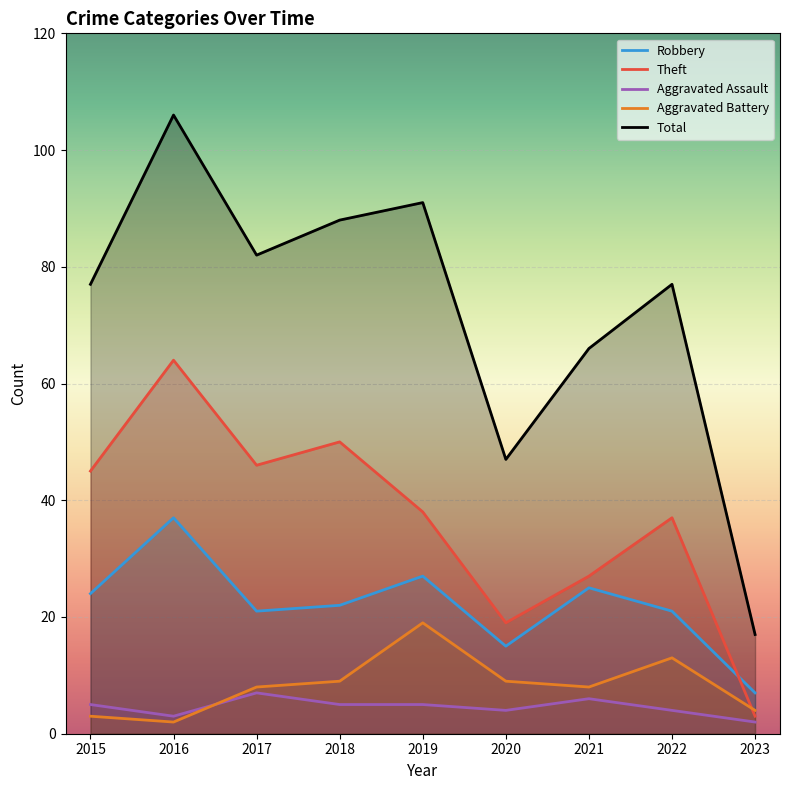

Read the Theft value at 2018, to the nearest 5.

50